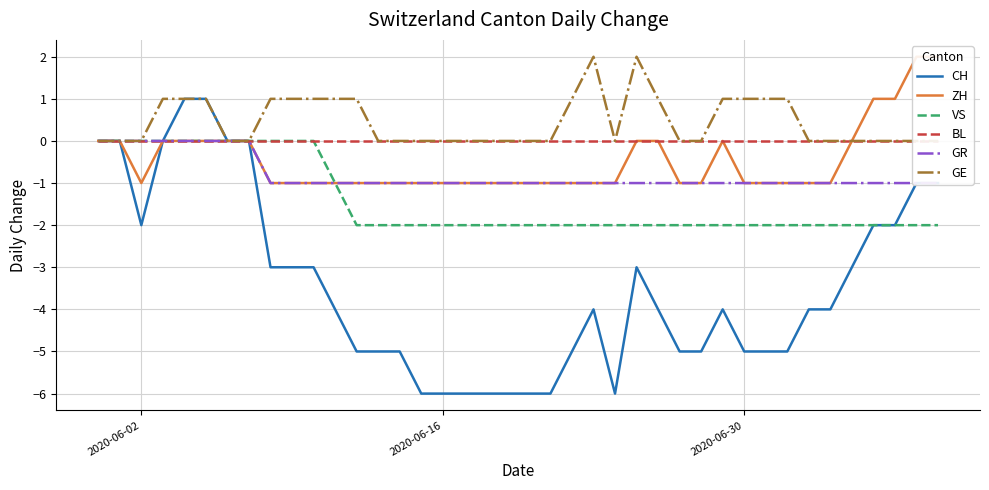

What are all the series names shown in the legend?

CH, ZH, VS, BL, GR, GE